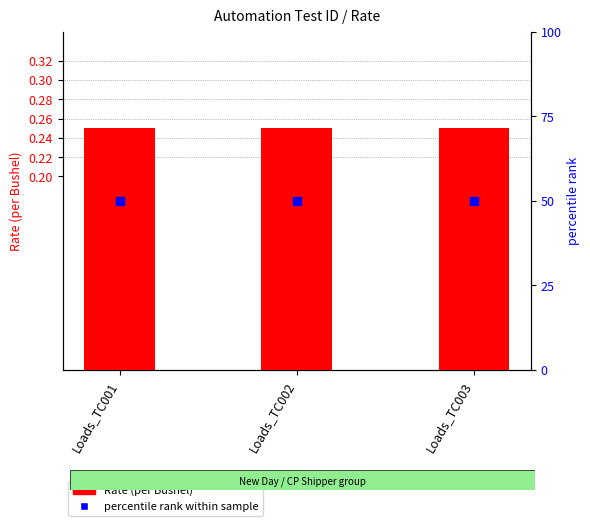

Which series has the widest spread of Y values?

Rate (per Bushel)